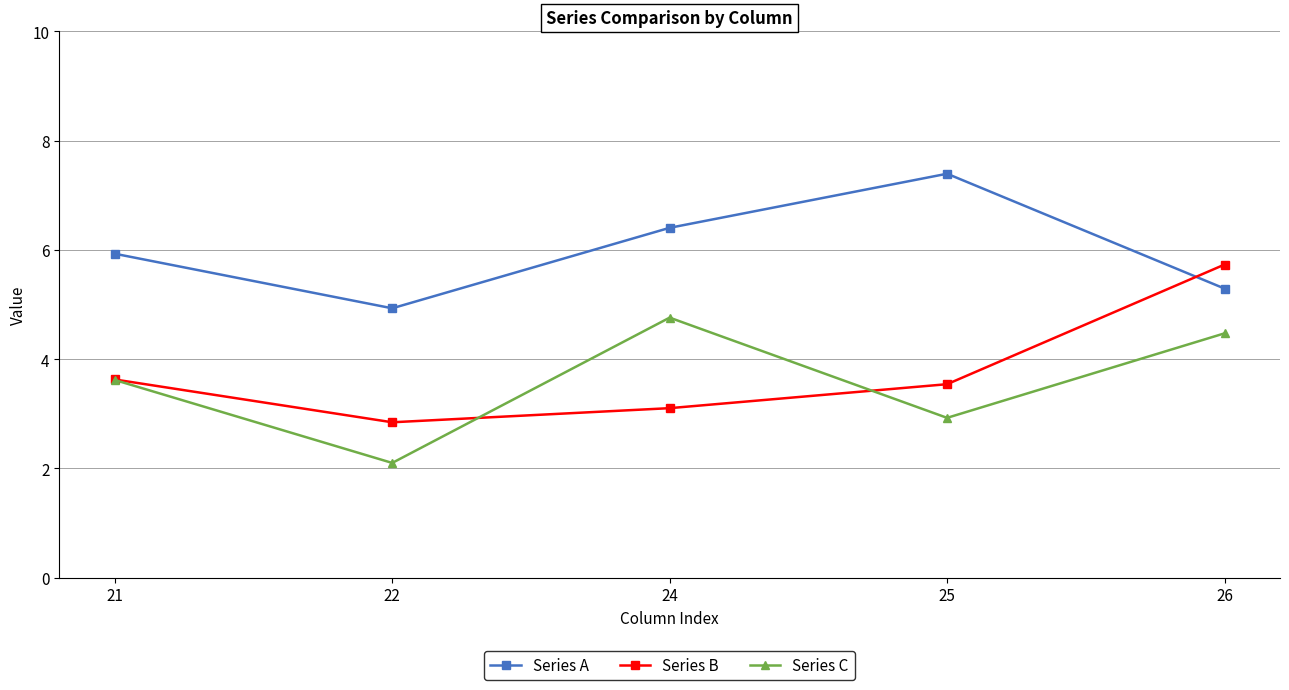

True or false: Series B has more than 1 points higher than both neighbors.

False